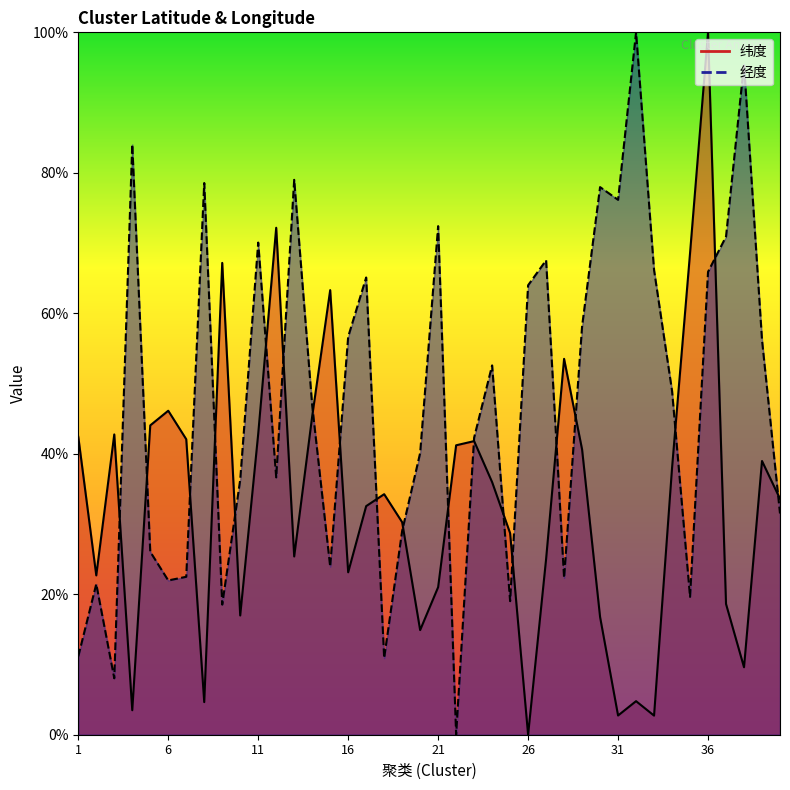

What is the difference between the highest and lowest values at 17?

32.6